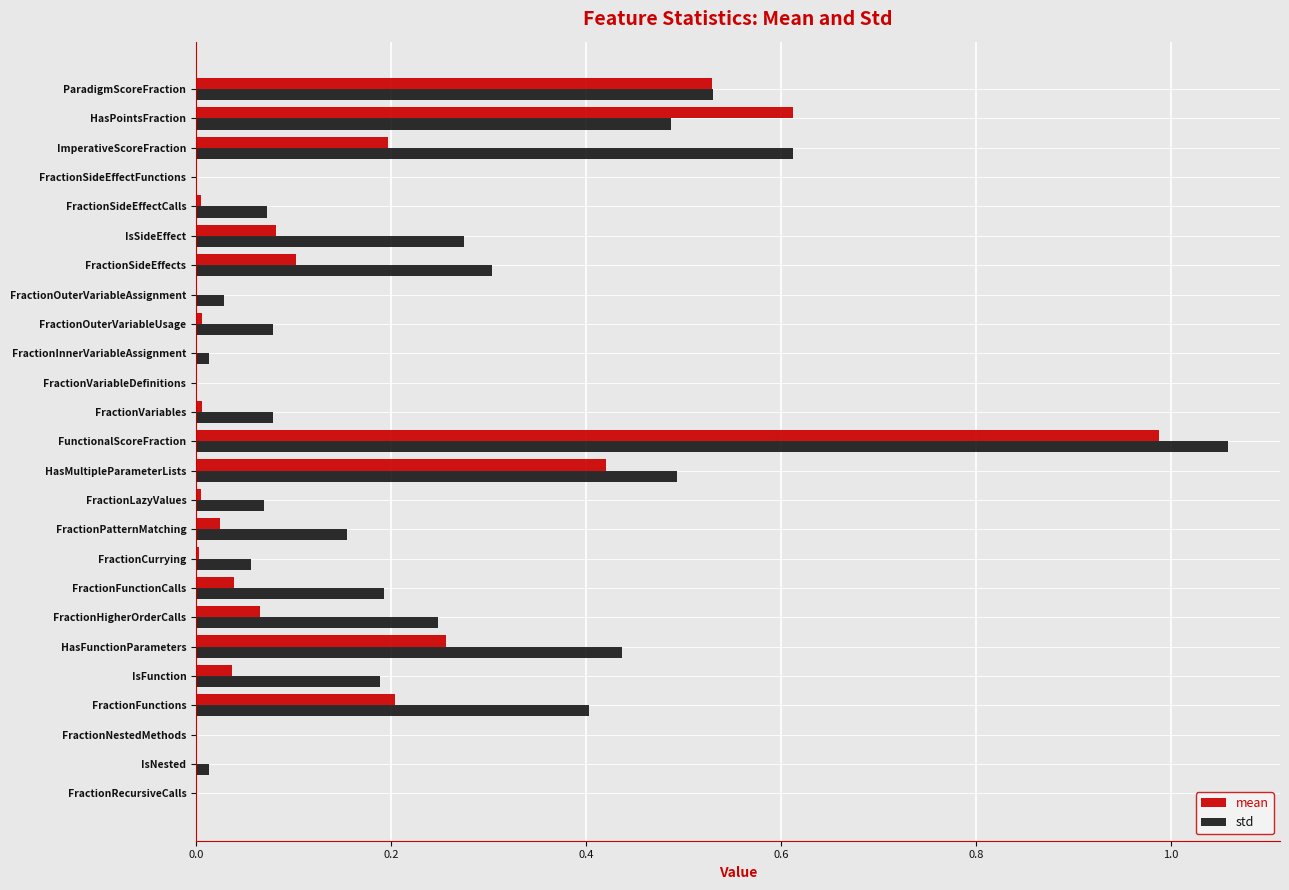

At which label does std reach its peak?

FunctionalScoreFraction